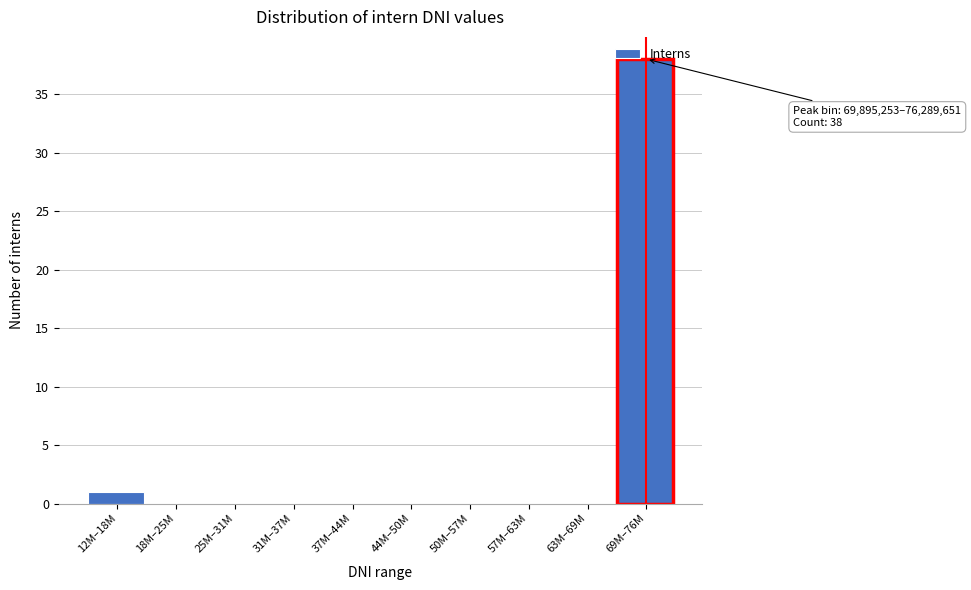

Approximately how many times larger is the value at 69M–76M compared to 12M–18M?

38.0